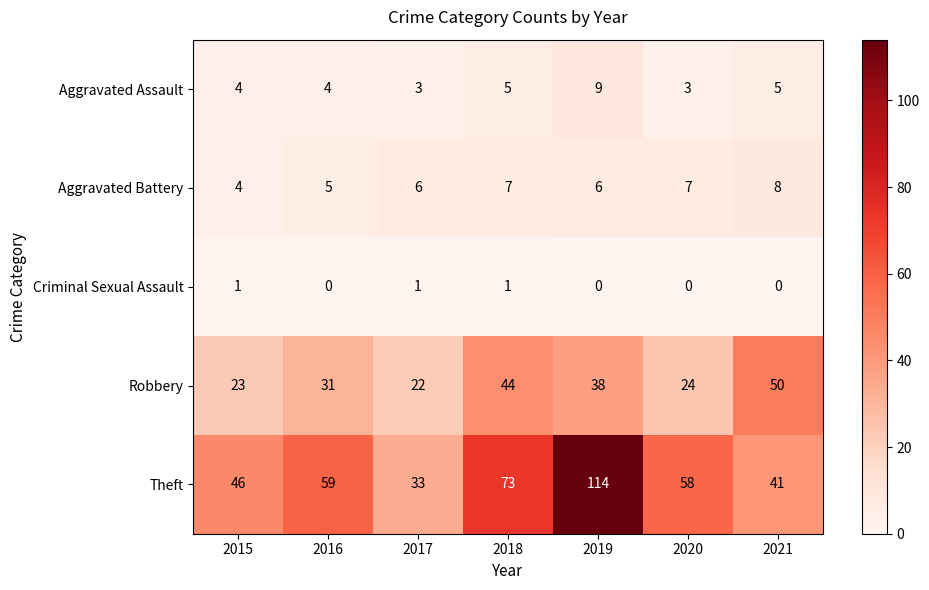

The Aggravated Battery series shows 5 at 2016. True or false?

True